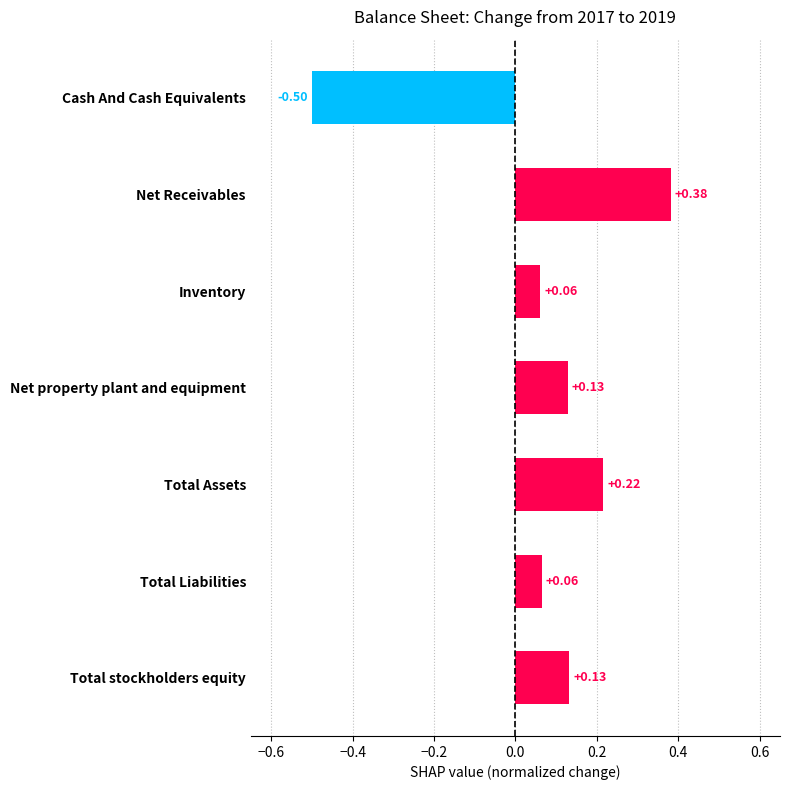

What is the difference between the maximum and minimum values?

0.9